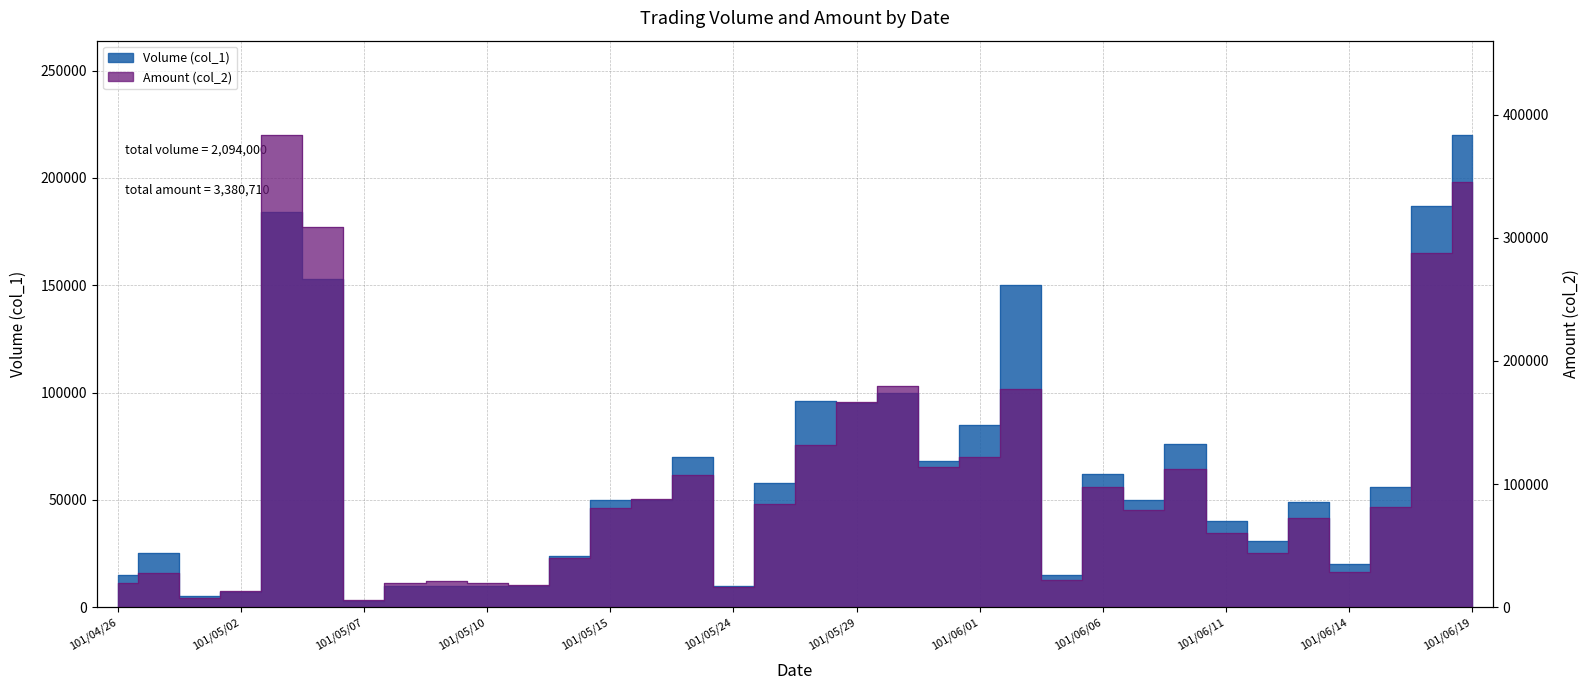

Is it true that Amount (col_2) equals 189715 at 101/05/22?

False